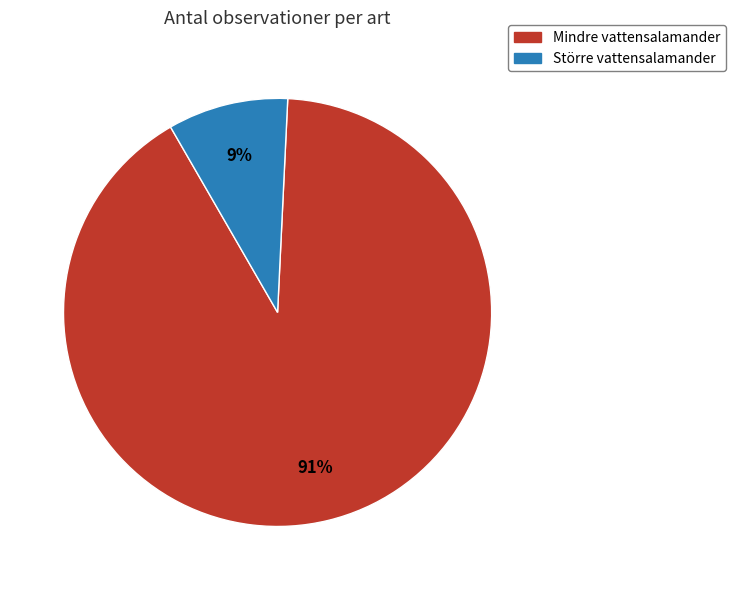

To the nearest percent, what percentage of the pie is Mindre vattensalamander?

91%